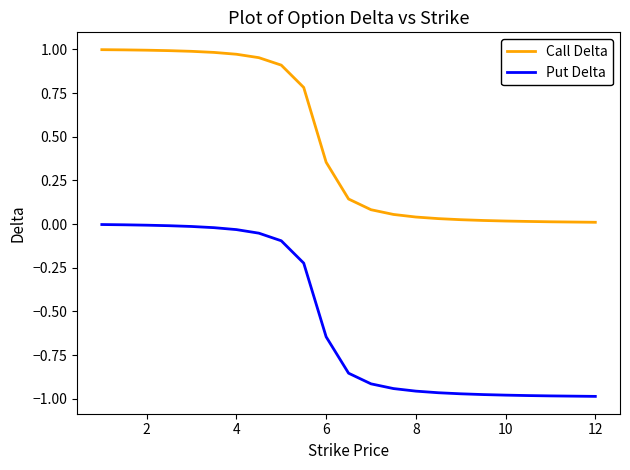

Which series has the widest spread of values?

Call Delta